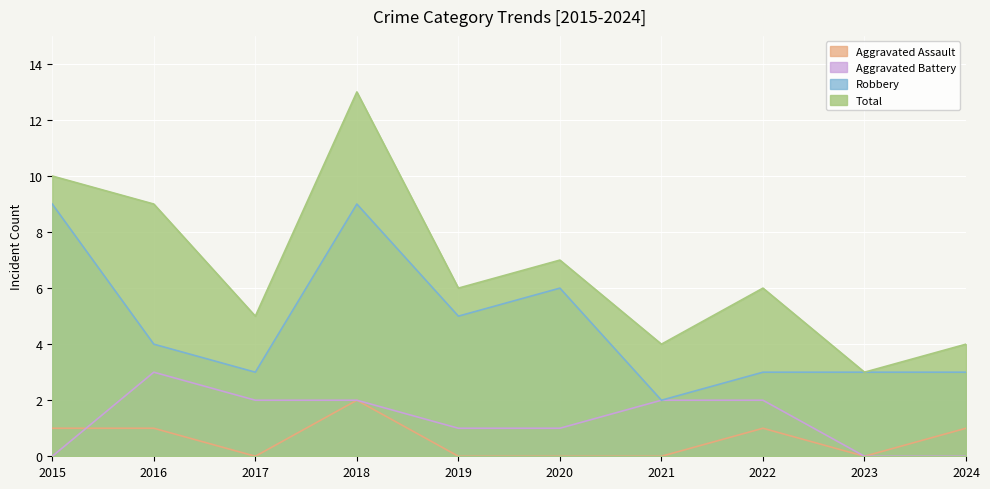

Rank the series by their maximum value, from highest to lowest.

Total, Robbery, Aggravated Battery, Aggravated Assault